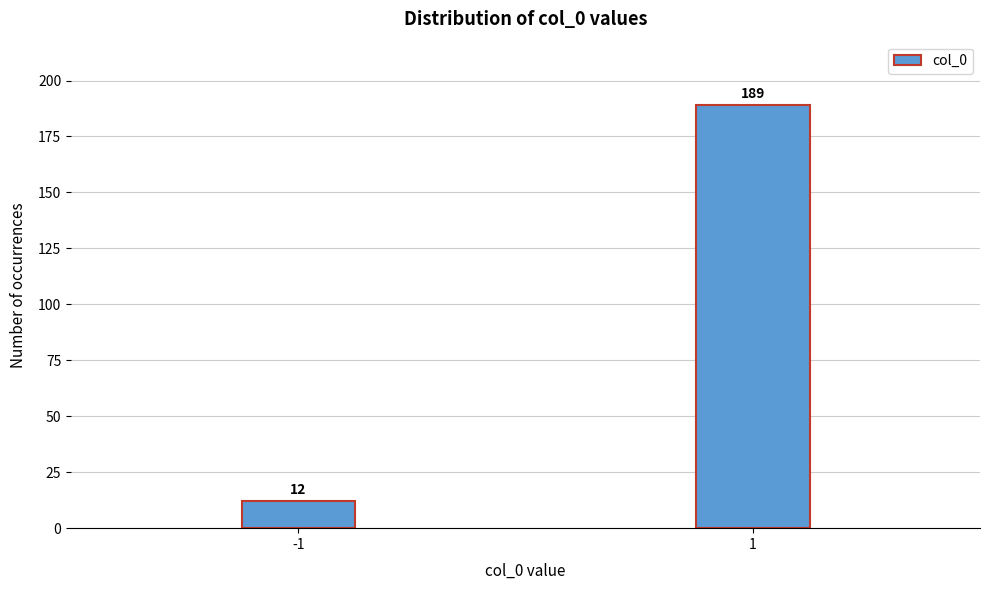

Reading left to right, extract all data points from this chart.

12	189